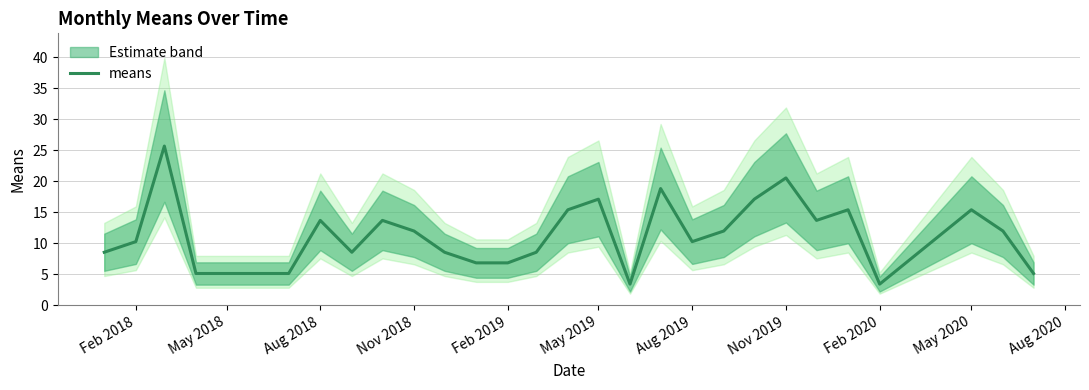

The value of means at May 2019 is 17.1. True or false?

True